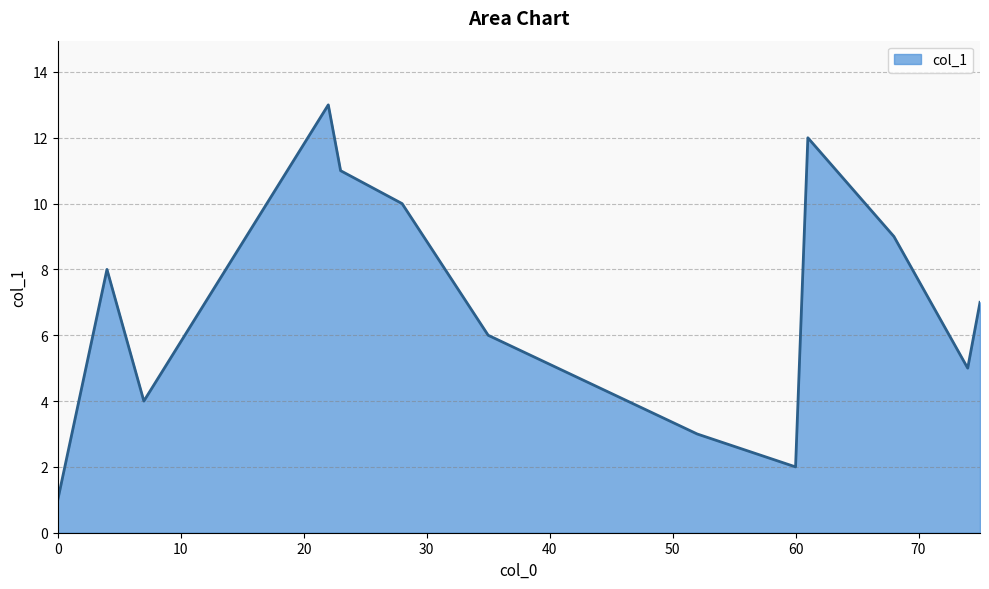

Does the chart display data point markers on the line(s)?

No